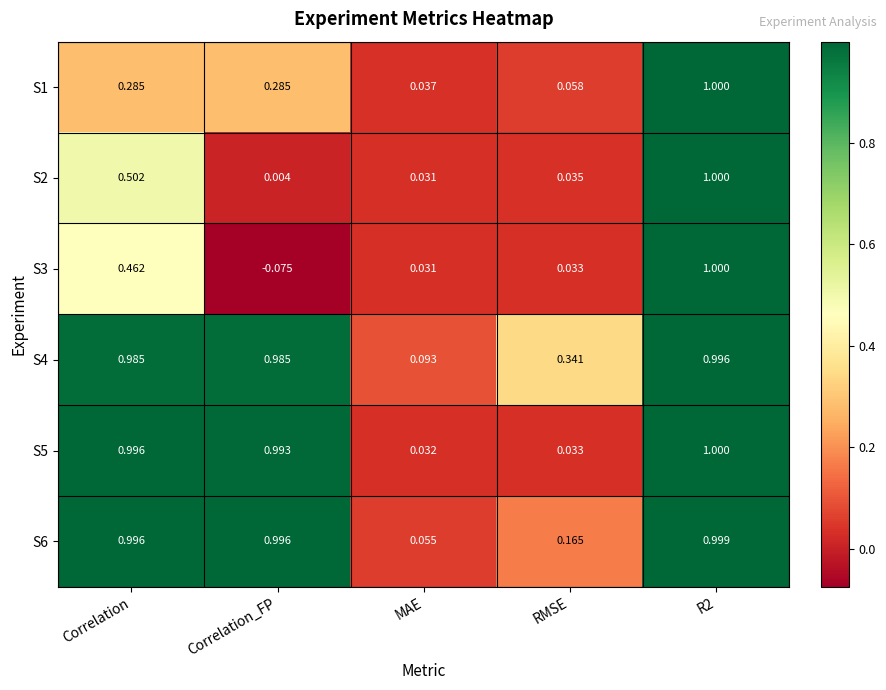

Which category has the lowest value in the S3 series?

Correlation_FP